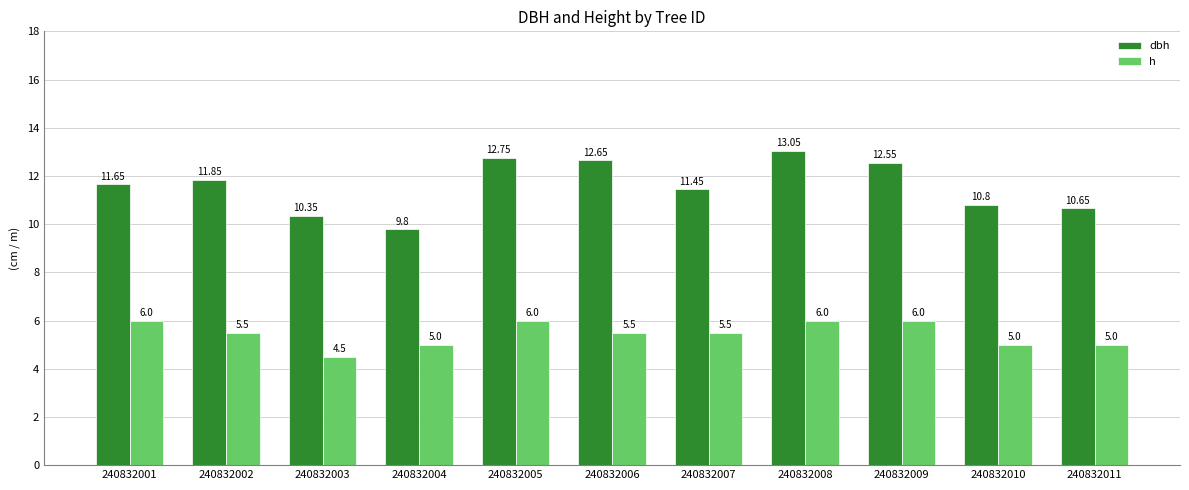

Which series has the largest total across all categories?

dbh